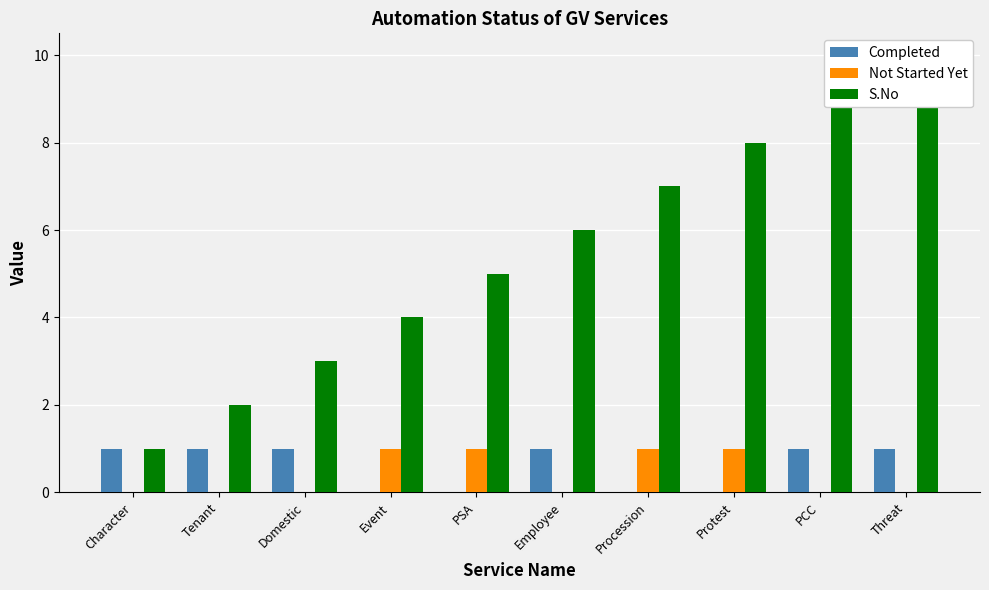

What is the total value across all series at Procession?

8